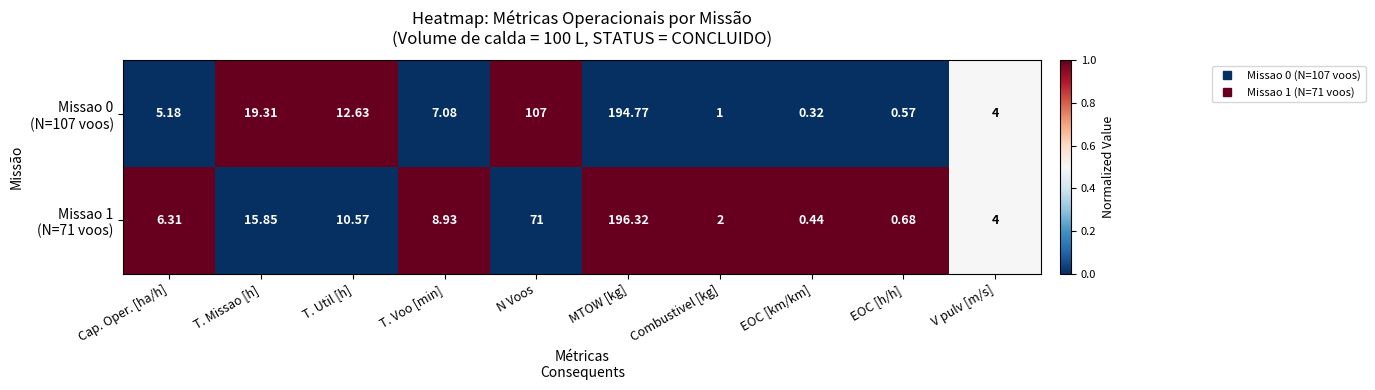

Which category has the highest value across all series?

MTOW [kg]